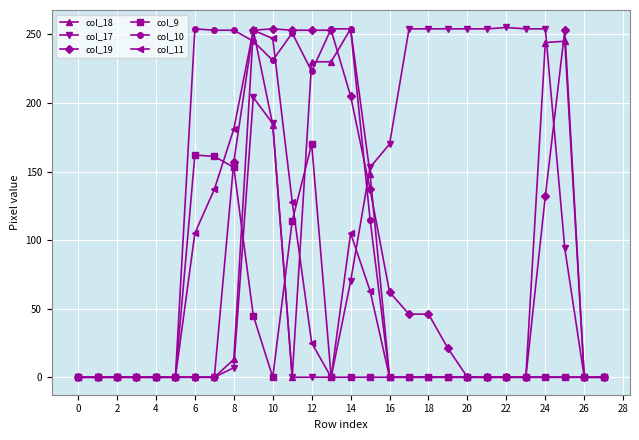

True or false: col_10 has more than 1 interior local peaks.

True